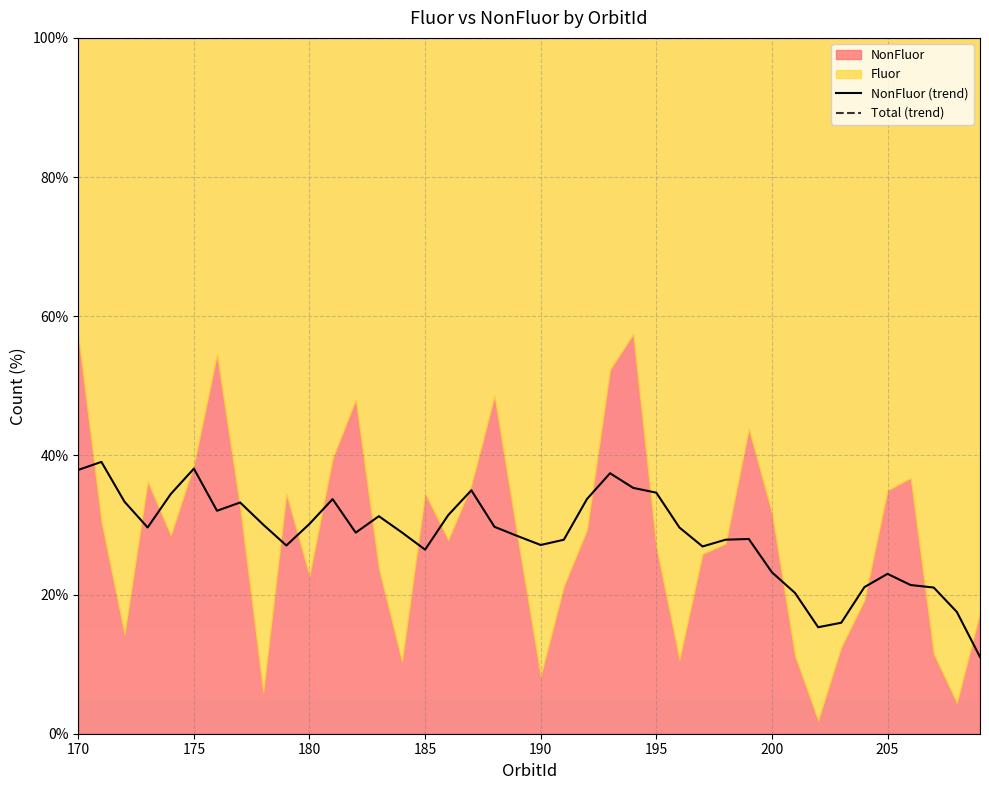

What is the difference between the second highest and minimum values in the NonFluor (trend) series?

27.1